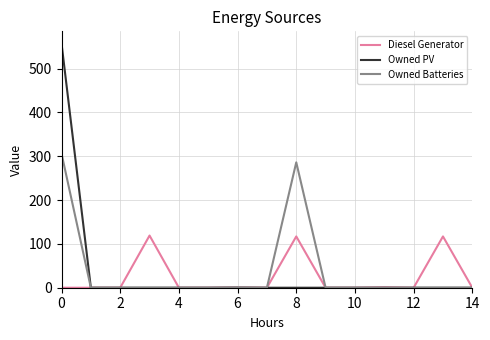

Which series has the widest spread of values?

Owned PV